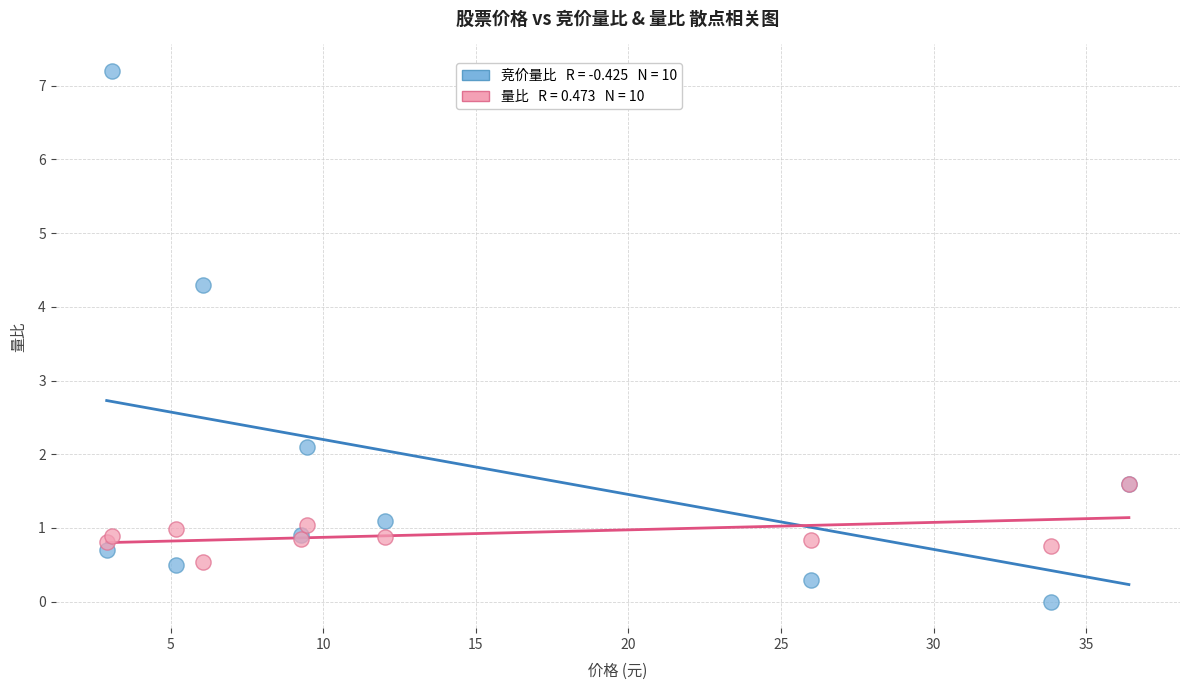

Across all series, what Y value is closest to 3?

2.1